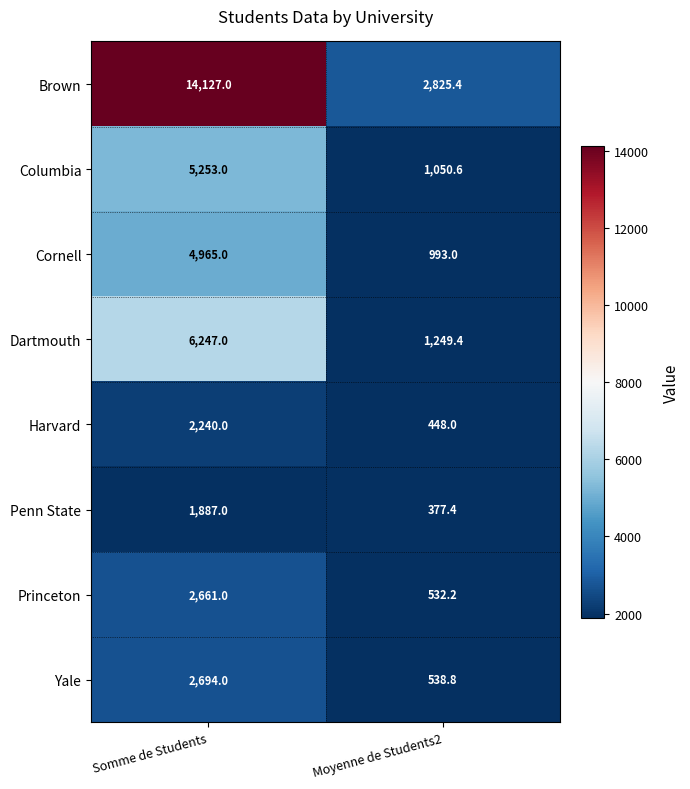

What is the spread (max minus min) of values at Moyenne de Students2?

2448.0